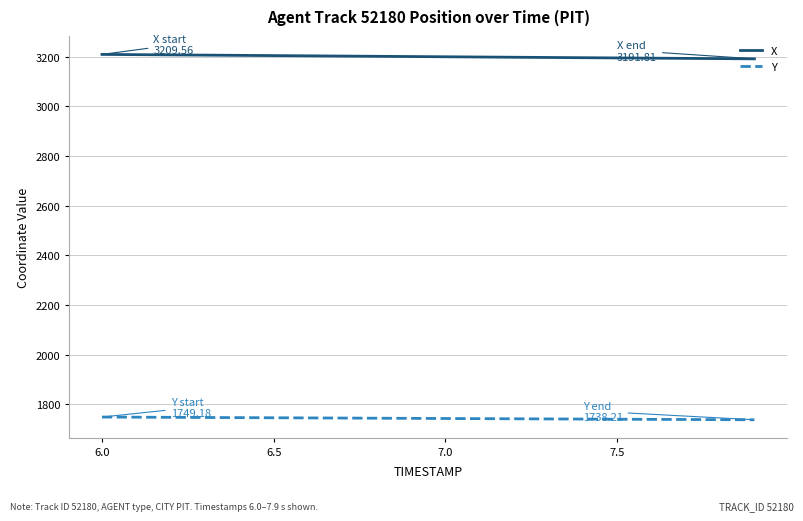

What is the greatest value displayed?

3209.6